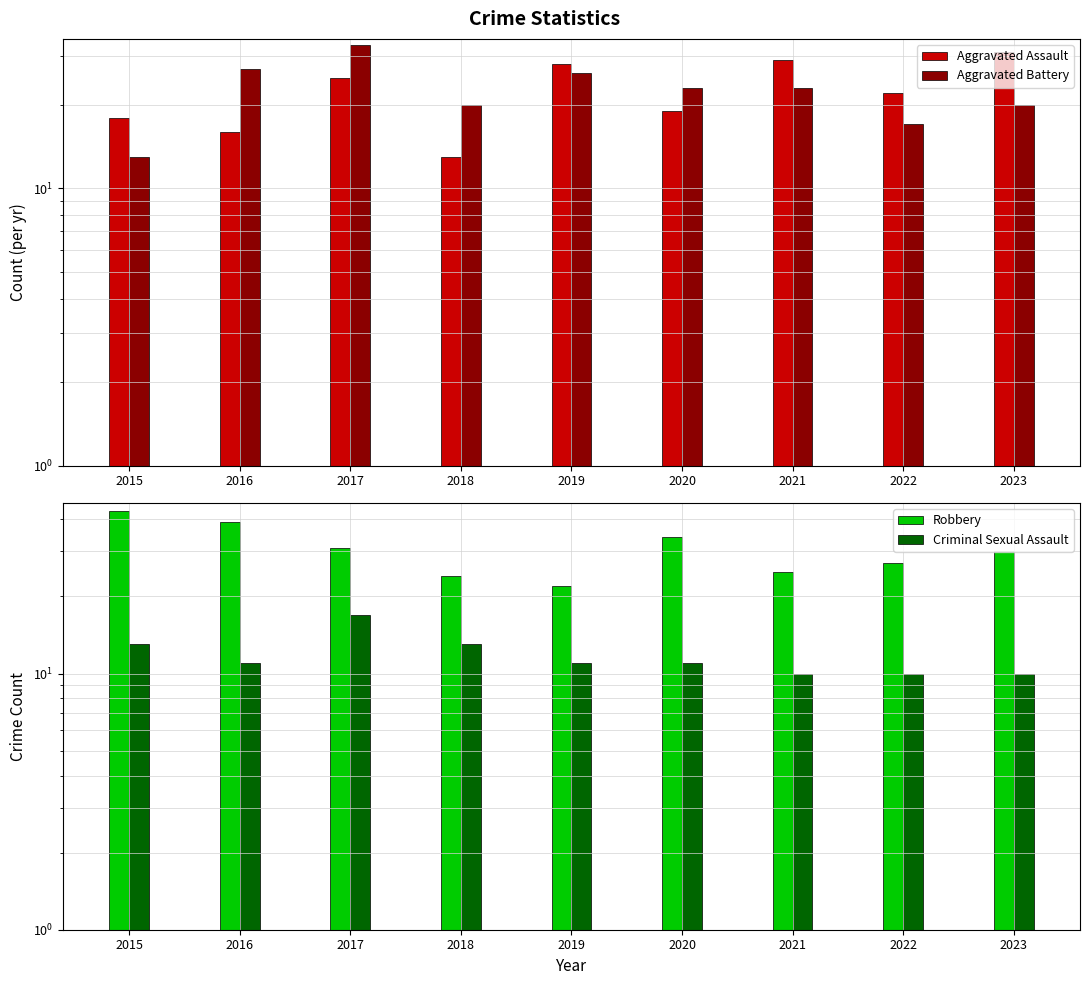

What is the difference between the maximum and minimum values in the Aggravated Assault series?

18